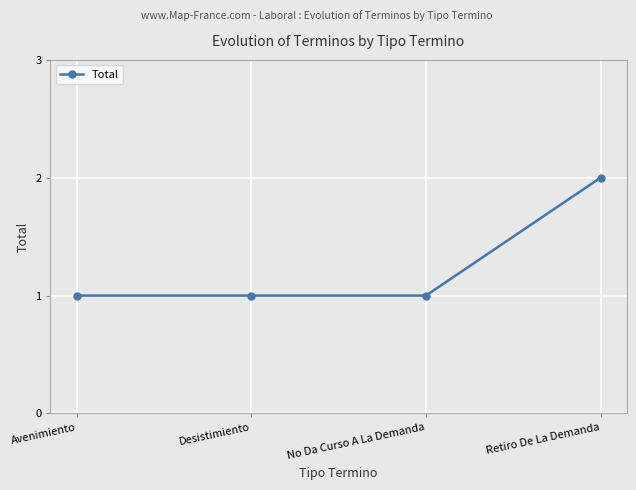

What is the sum of the values at No Da Curso A La Demanda and Retiro De La Demanda?

3